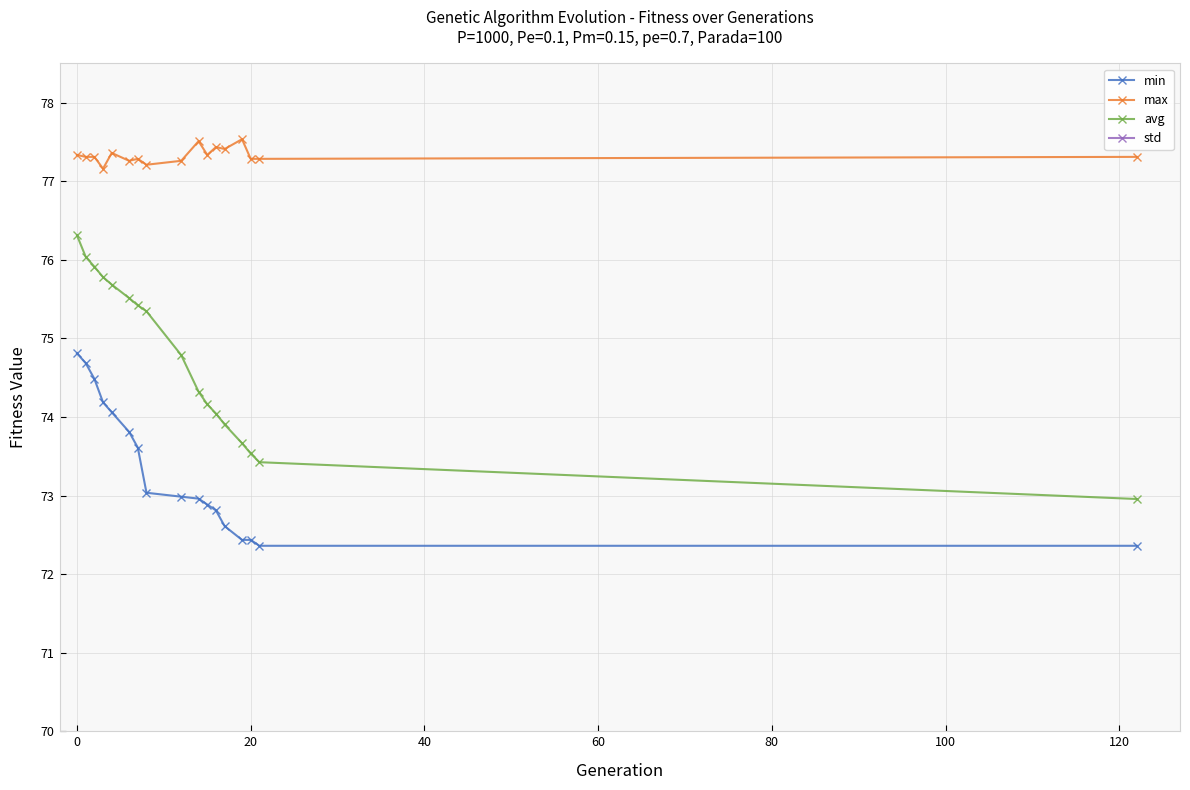

Is it true that min equals 116.6 at 0?

False